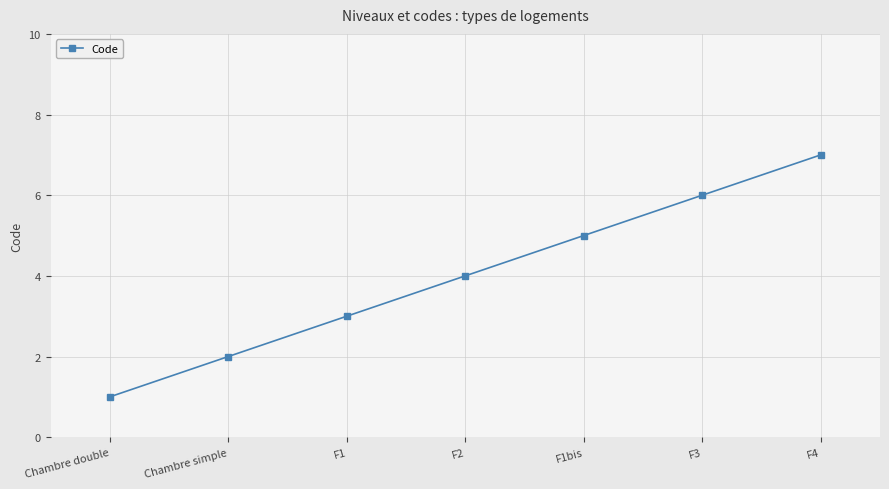

Reading right to left, list all the values displayed in this chart.

7	6	5	4	3	2	1